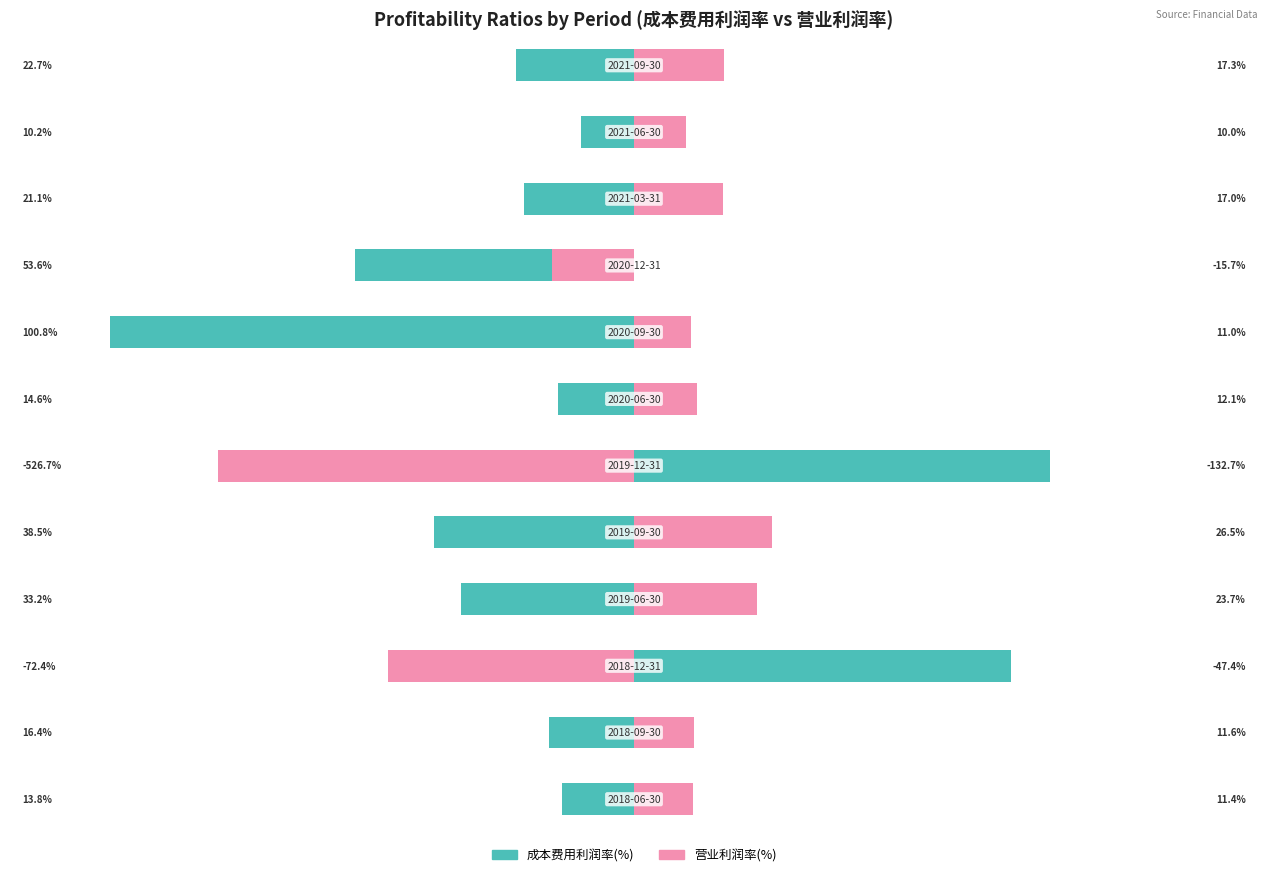

True or false: 营业利润率(%) has a value of 16.9 at 2021-06-30.

False